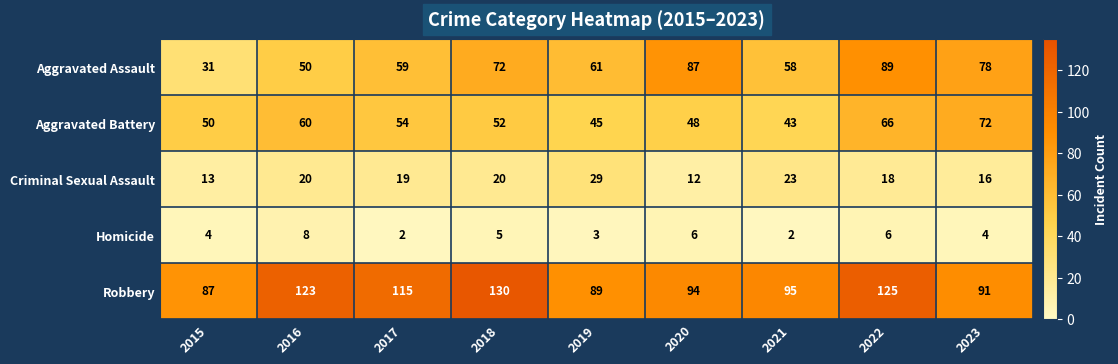

What value does the Robbery series have at 2017?

115